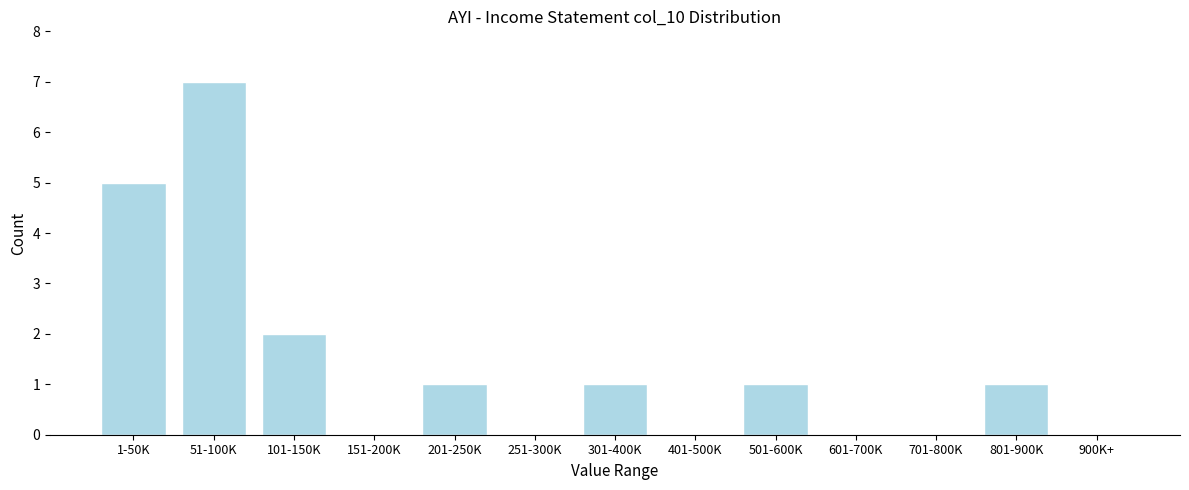

Reading left to right, list all the values displayed in this chart.

1-50K=5	51-100K=7	101-150K=2	151-200K=0	201-250K=1	251-300K=0	301-400K=1	401-500K=0	501-600K=1	601-700K=0	701-800K=0	801-900K=1	900K+=0